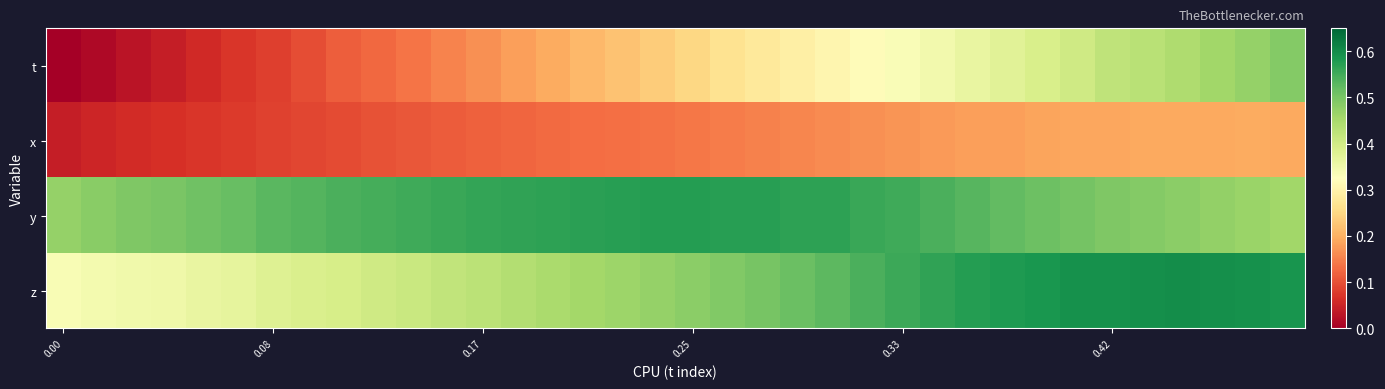

At how many categories does at least one series exceed 0?

36